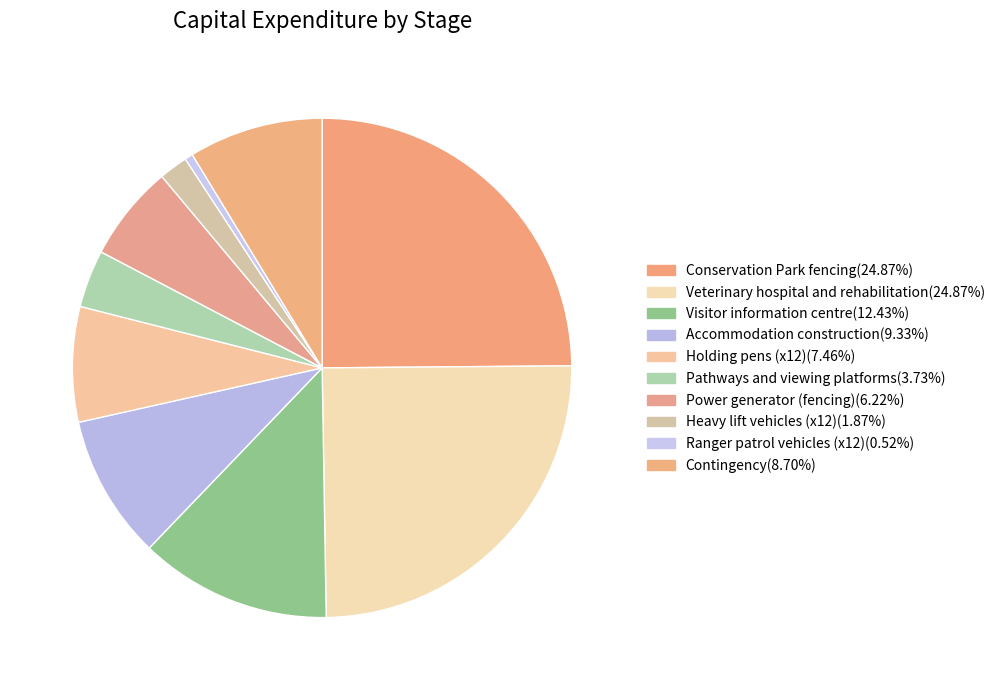

How many slices are in this pie chart?

10